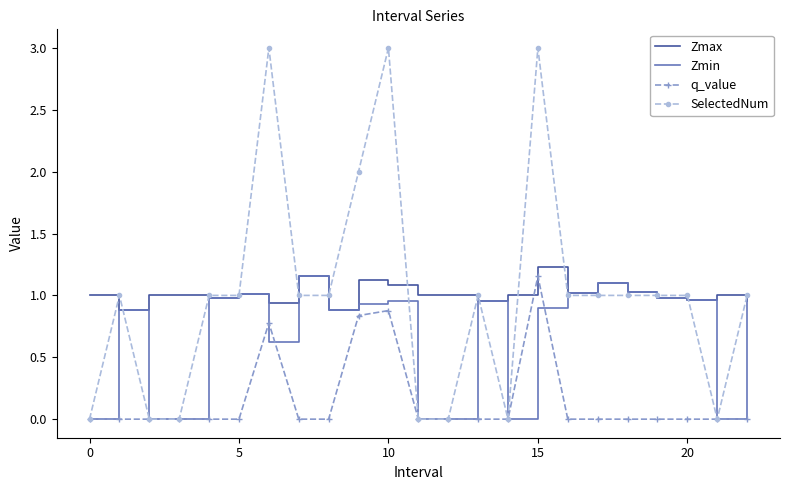

True or false: q_value and Zmax intersect in this chart.

False